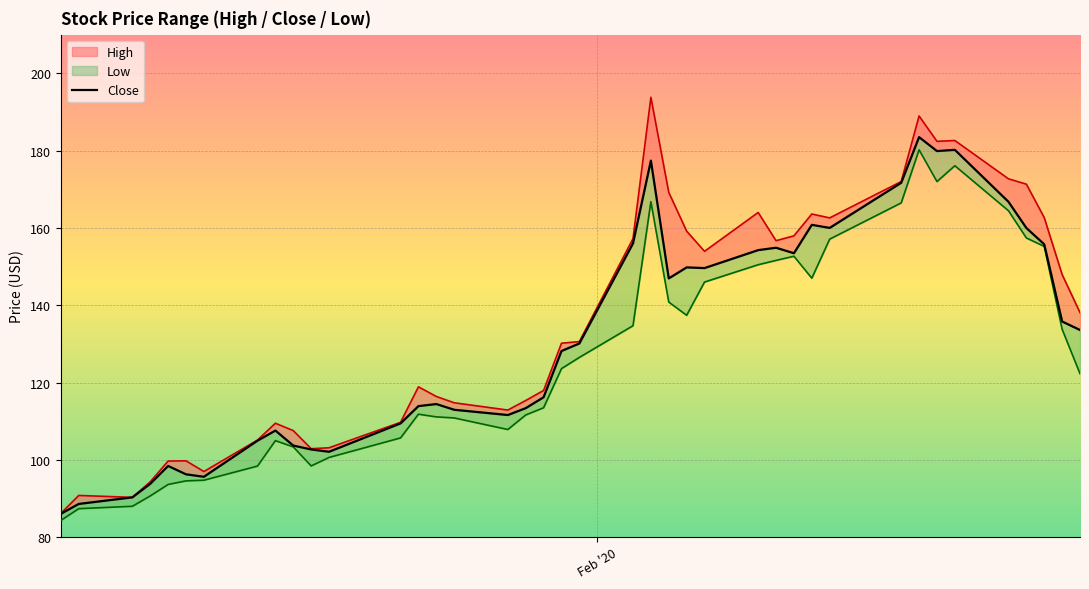

Reading left to right, transcribe all the data shown in this chart.

86.1	88.6	90.3	93.8	98.4	96.3	95.6	105.0	107.6	103.7	102.7	102.1	109.4	113.9	114.4	113.0	111.6	113.4	116.2	128.2	130.1	156.0	177.4	146.9	149.8	149.6	154.3	154.9	153.5	160.8	160.0	171.7	183.5	179.9	180.2	166.8	160.0	155.8	135.8	133.6